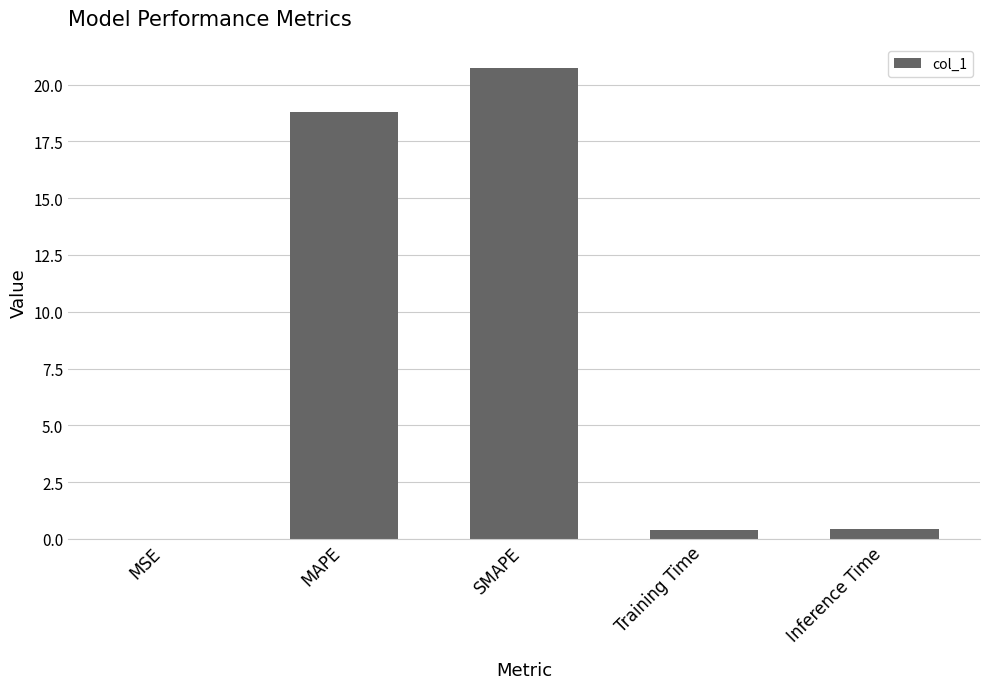

What is the sum of all values?

40.3